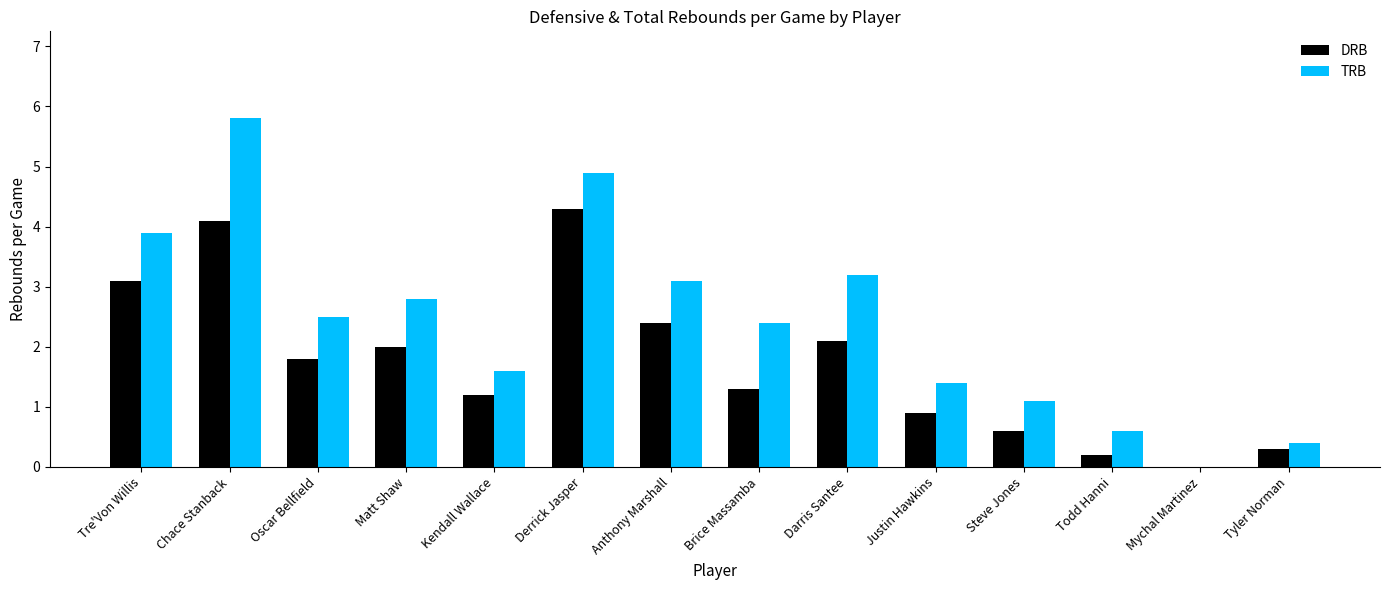

Between Justin Hawkins and Todd Hanni, which series saw the biggest shift?

TRB